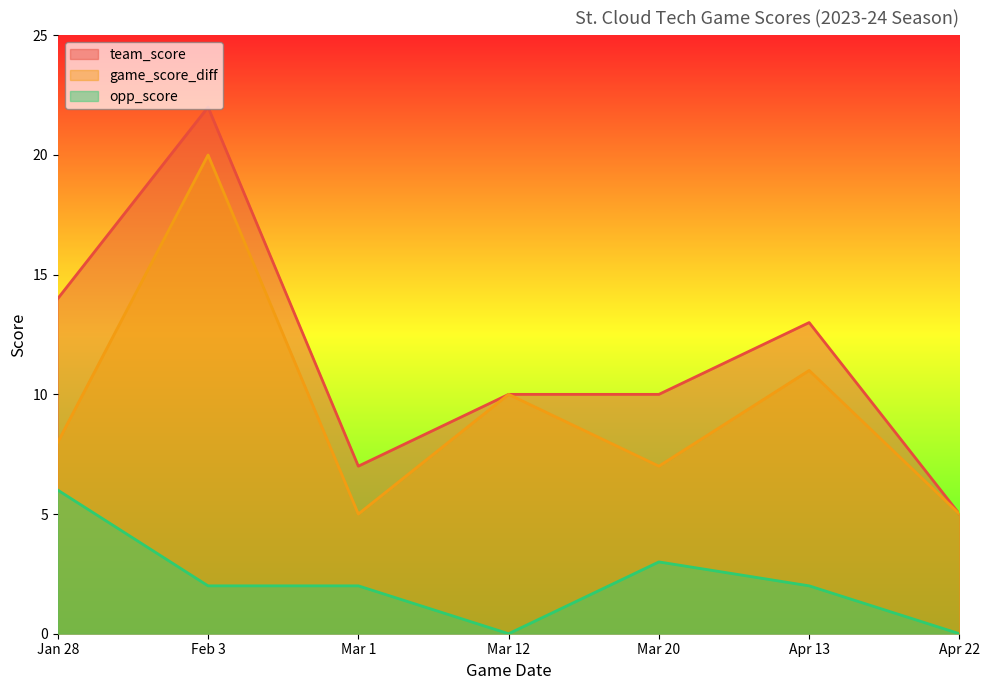

At which category is the sum across all series the highest?

Feb 3